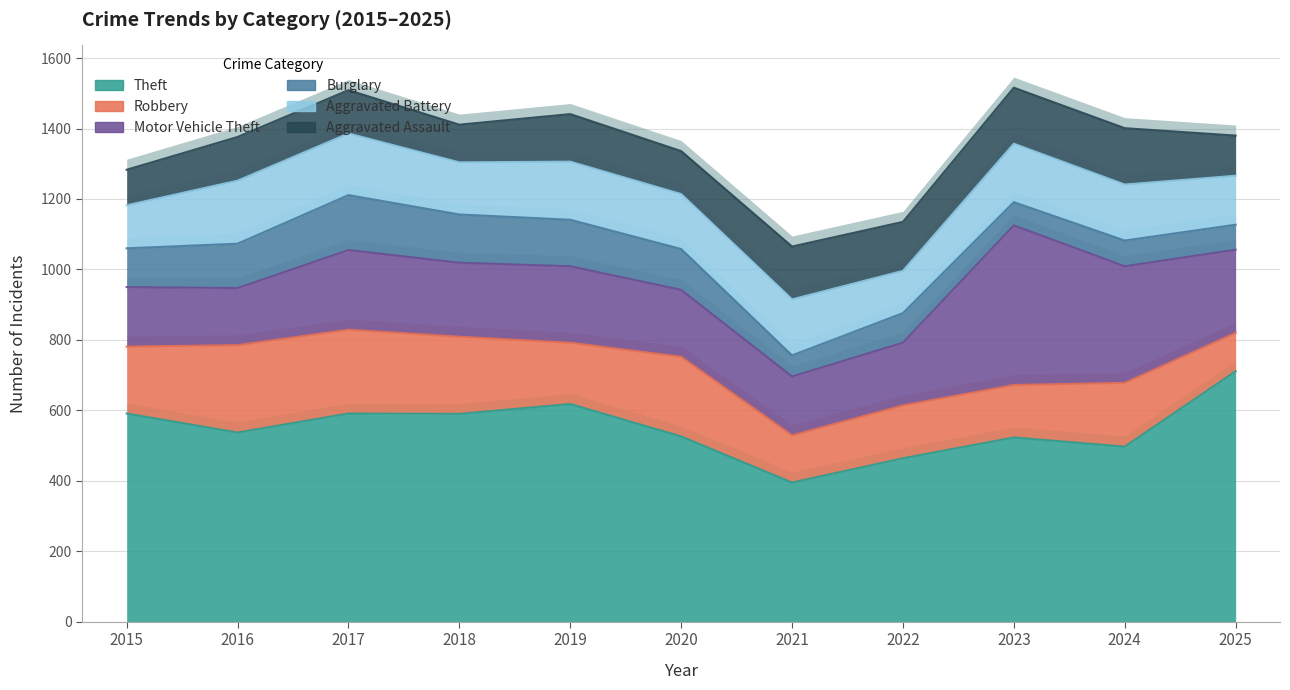

True or false: Aggravated Assault has more than 2 points higher than both neighbors.

True